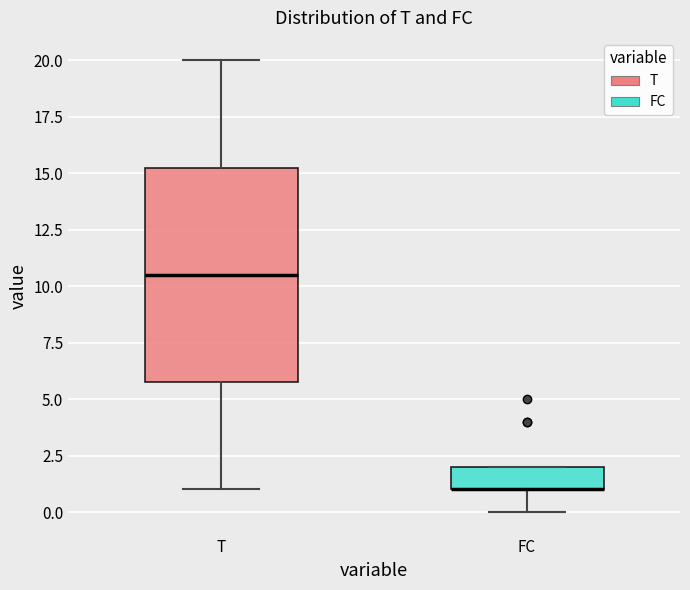

Where does the upper whisker of the box for T end on the y-axis? The values are not printed on the chart, so give them approximately, as read against the axis.

20.0